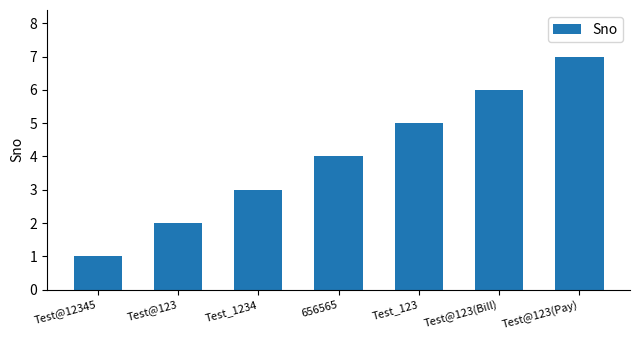

How many categories are shown in the chart?

7